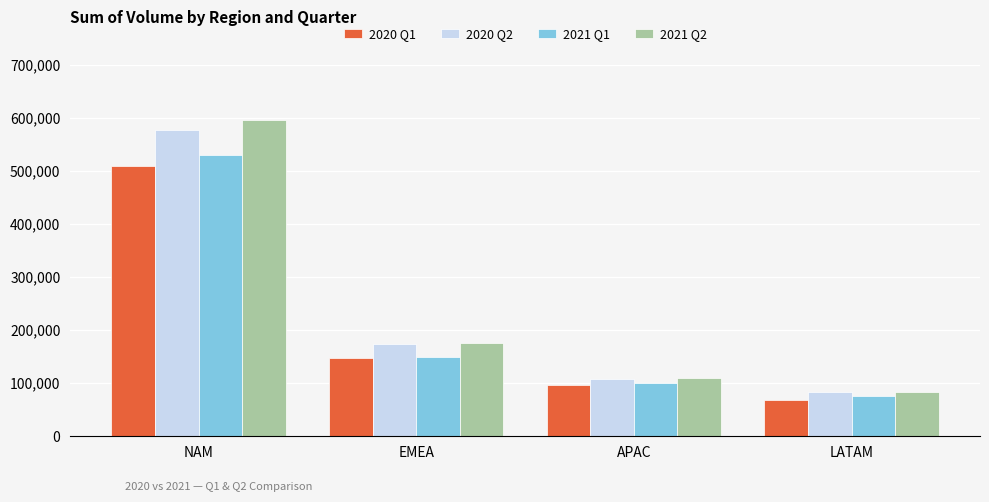

Which series has the largest range (max minus min)?

2021 Q2